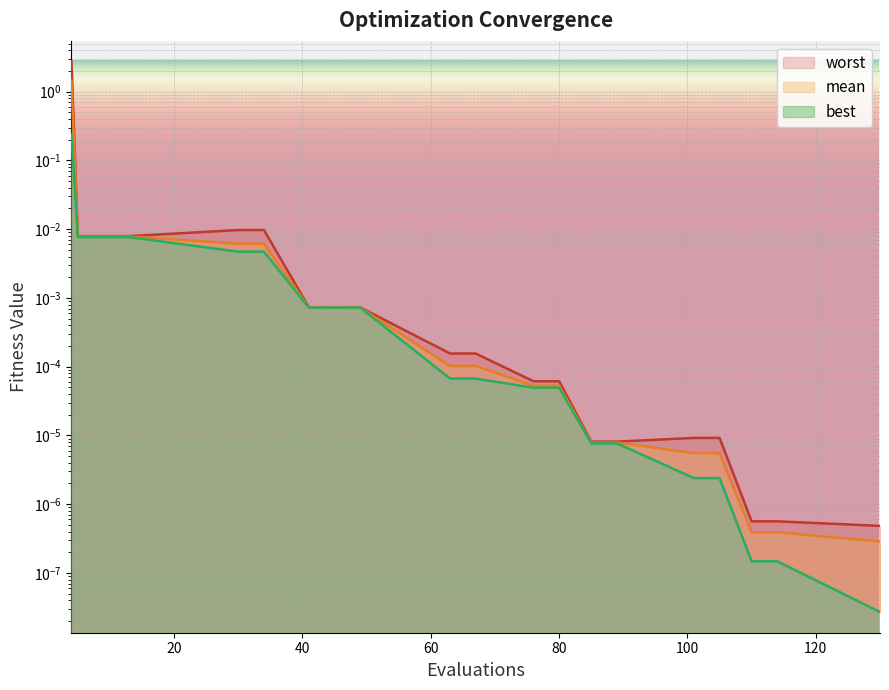

List the series in order of their peak value, highest first.

worst, mean, best